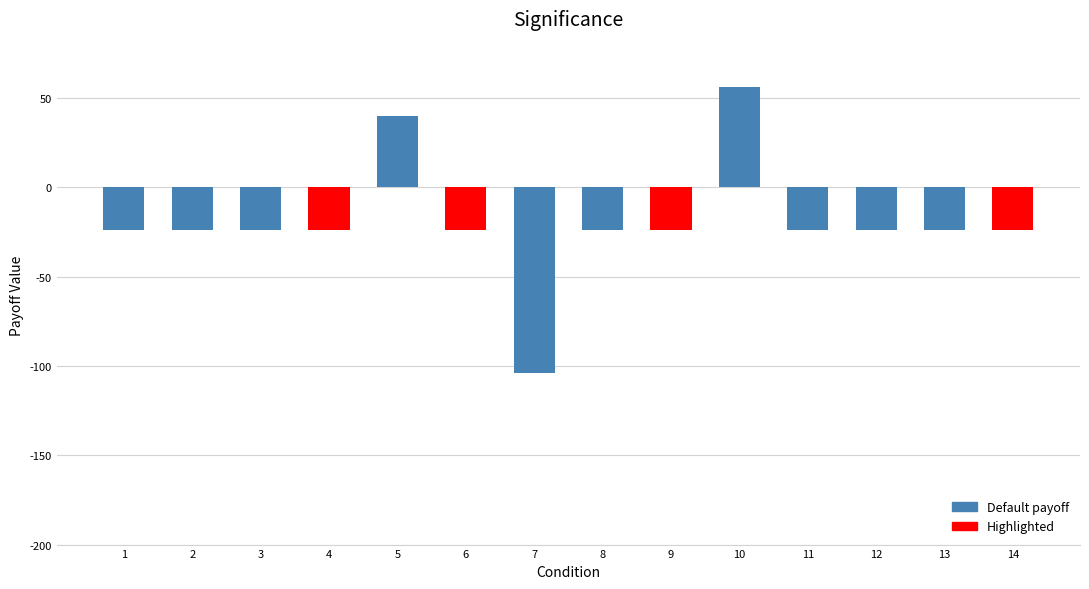

Which has a higher value, 3 or 5?

5